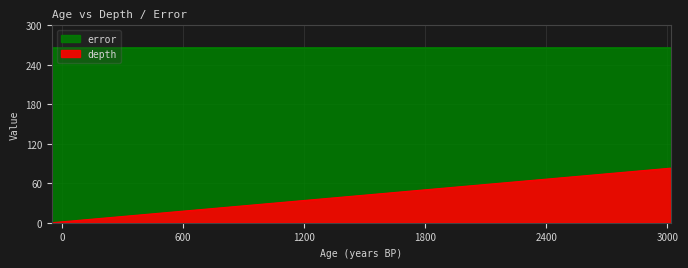

How many values exceed 42?

16